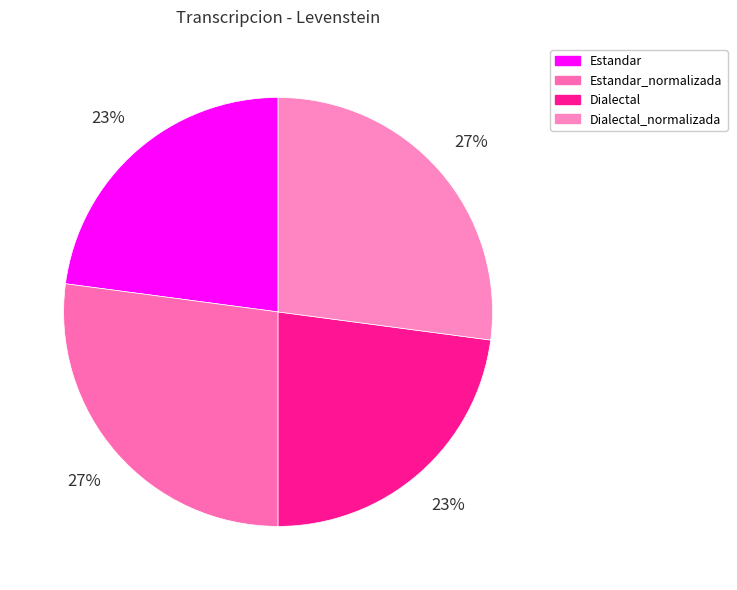

What is the smallest slice in the pie chart?

Estandar